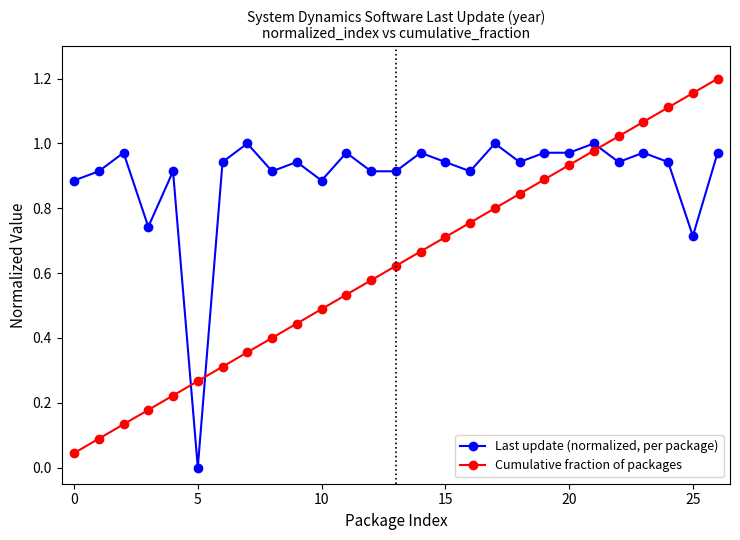

How many categories are shown in the chart?

27